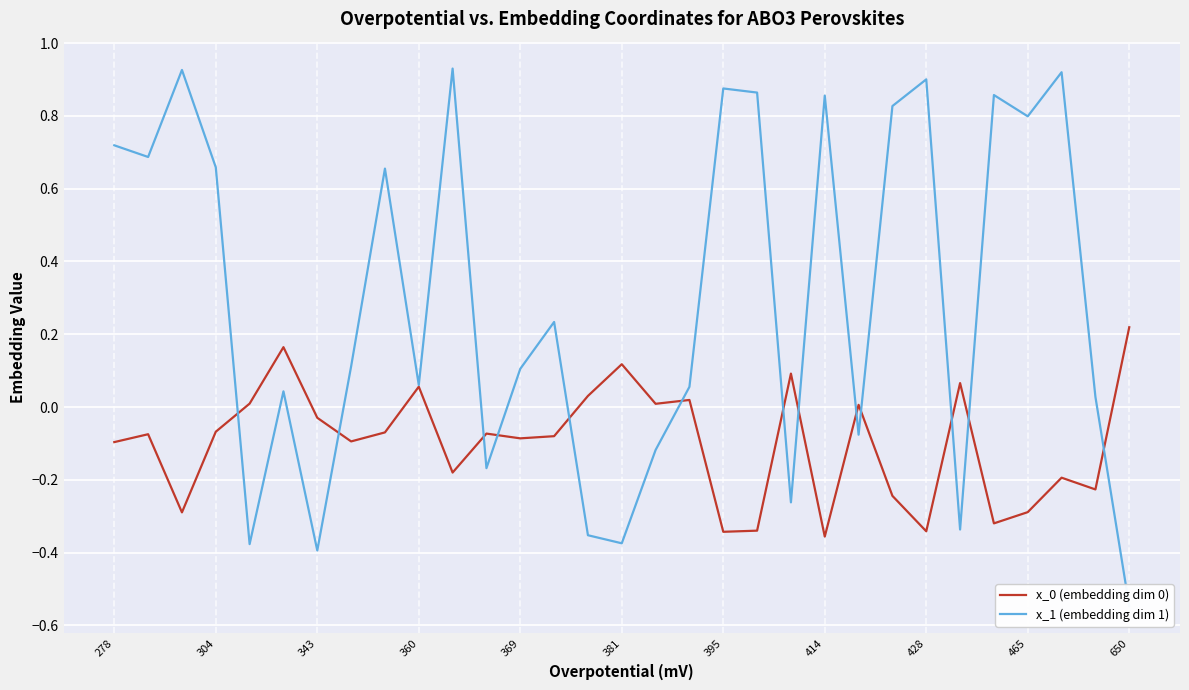

How many values in x_0 (embedding dim 0) are above zero?

11